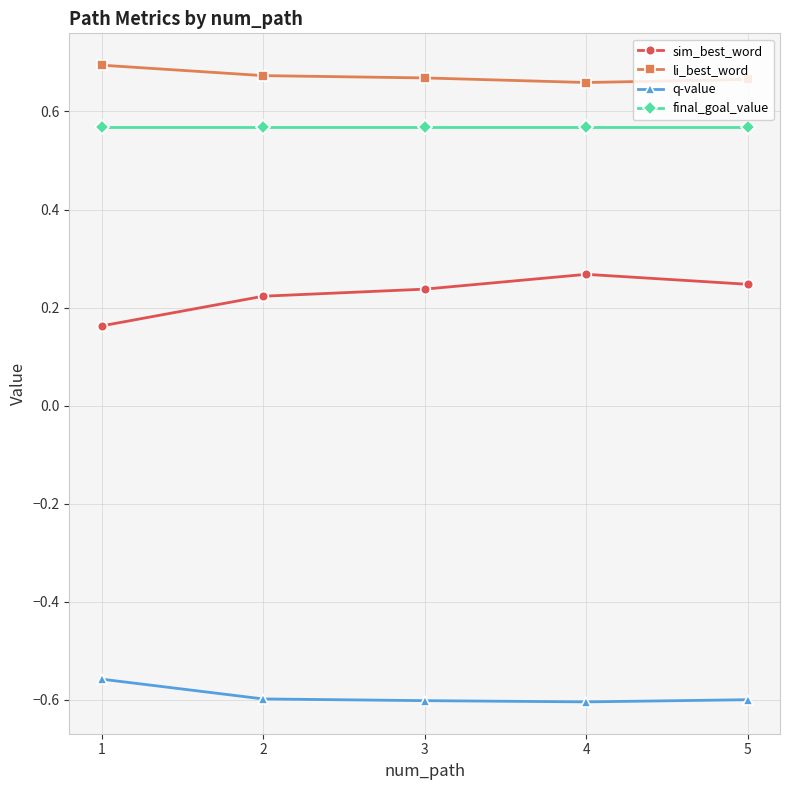

What are all the series names shown in the legend?

sim_best_word, li_best_word, q-value, final_goal_value